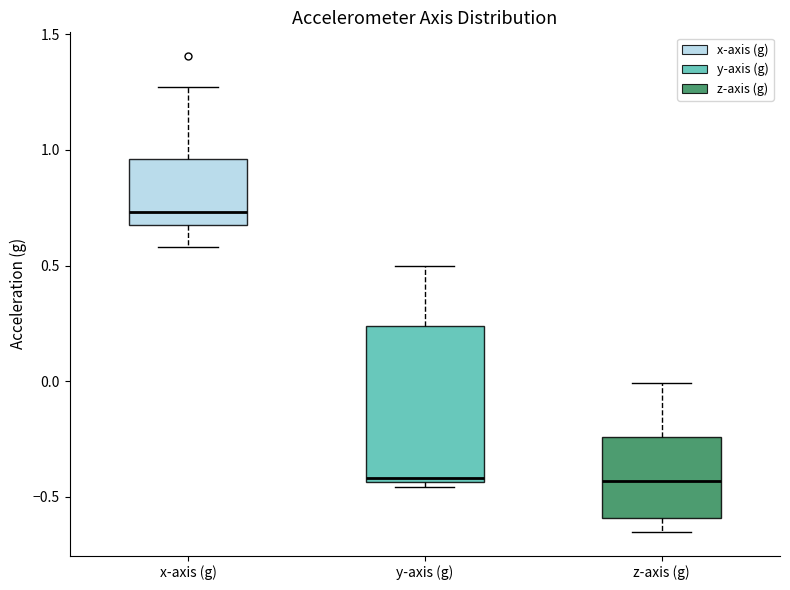

Reading left to right, read every box against the y-axis: the position of its median line, the range the box covers, and the ends of its whiskers. The values are not printed on the chart, so give them approximately, as read against the axis.

x-axis (g): median 0.75, box 0.70 to 0.95, whiskers 0.60 to 1.25
y-axis (g): median -0.40, box -0.45 to 0.25, whiskers -0.45 (just below the box's lower edge) to 0.50
z-axis (g): median -0.45, box -0.60 to -0.25, whiskers -0.65 to 0.00